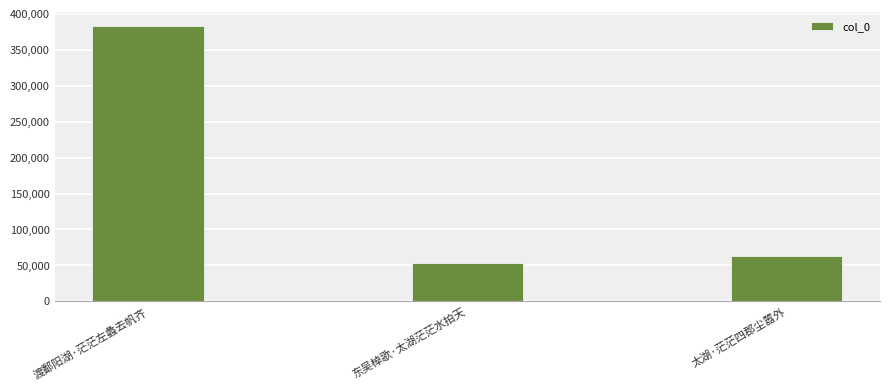

At which label is the value closest to 218601?

太湖·茫茫四郡尘嚣外